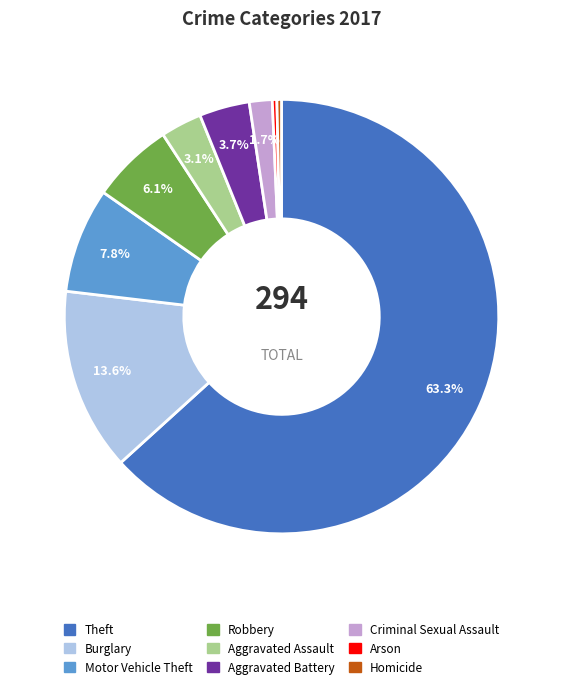

Which slice is the largest?

Theft